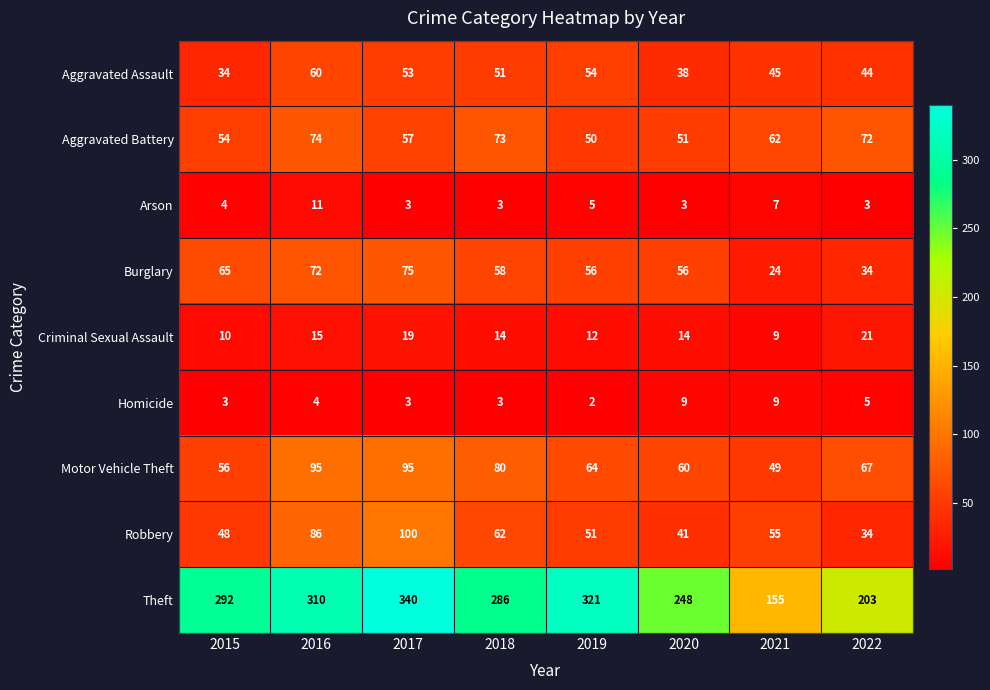

How many distinct data groups are displayed?

9